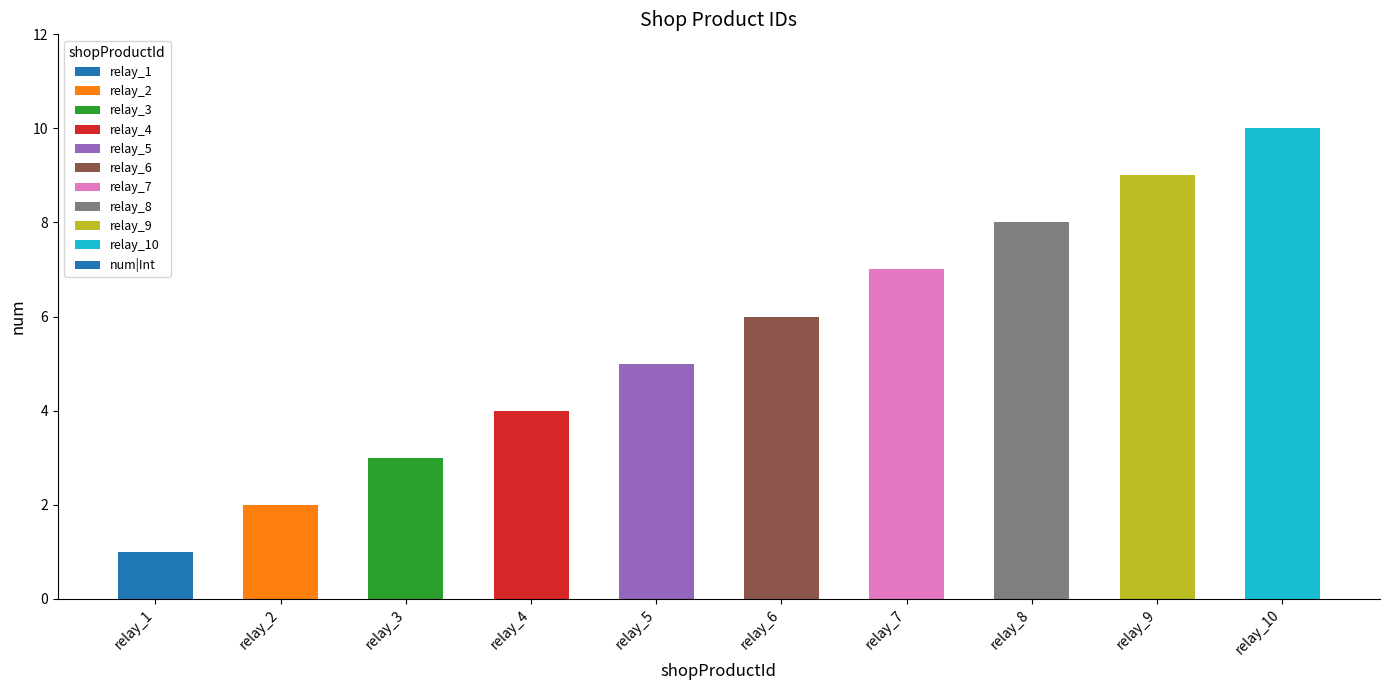

How many bars are there in total?

10